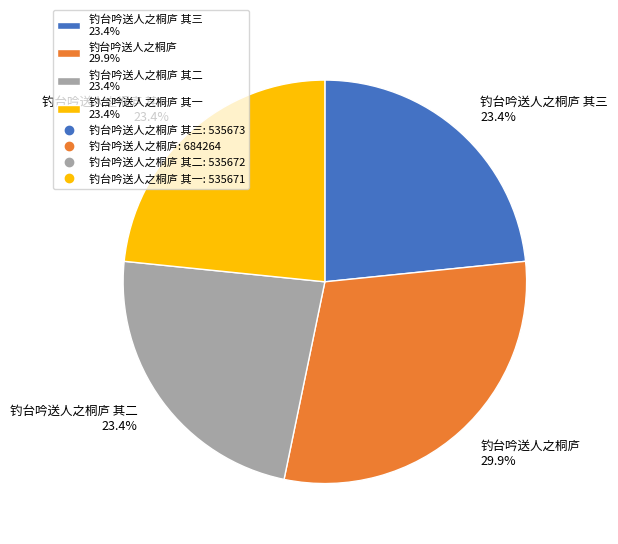

How many segments does this pie chart have?

4